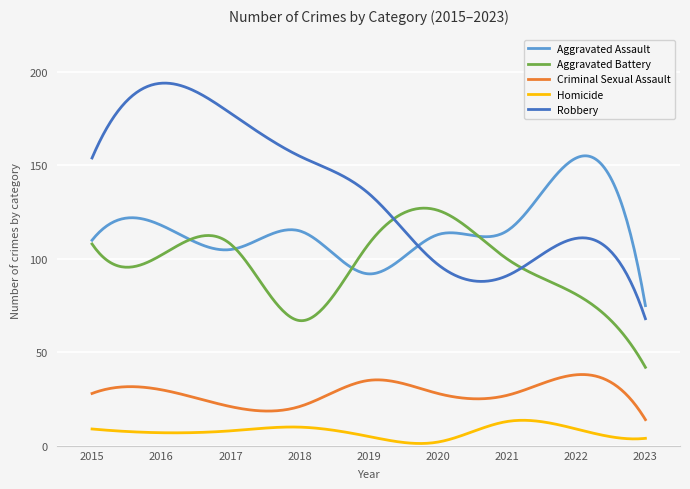

What is the lowest value of the Criminal Sexual Assault series?

14.0